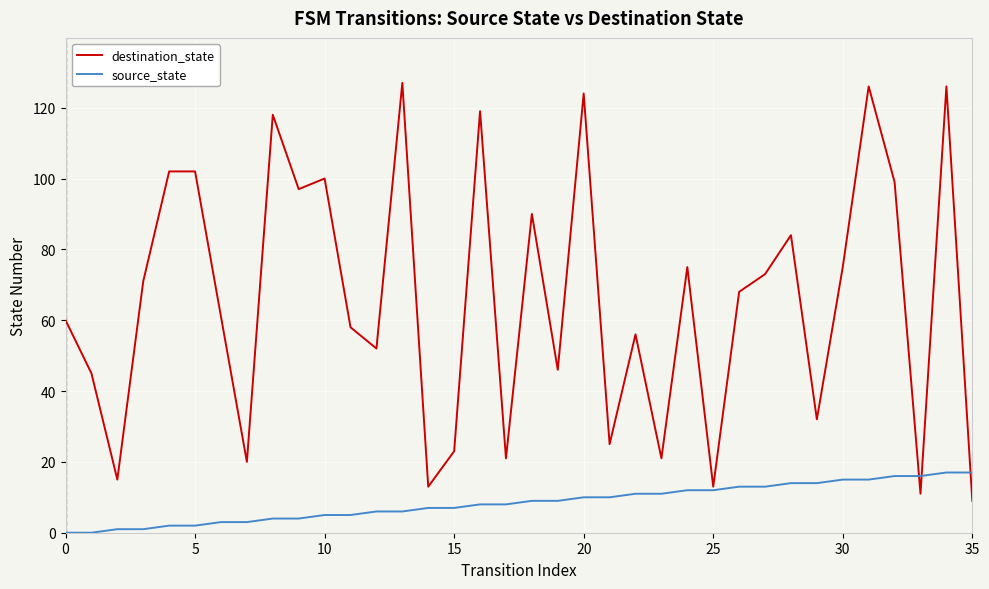

Which series has the largest total across all categories?

destination_state